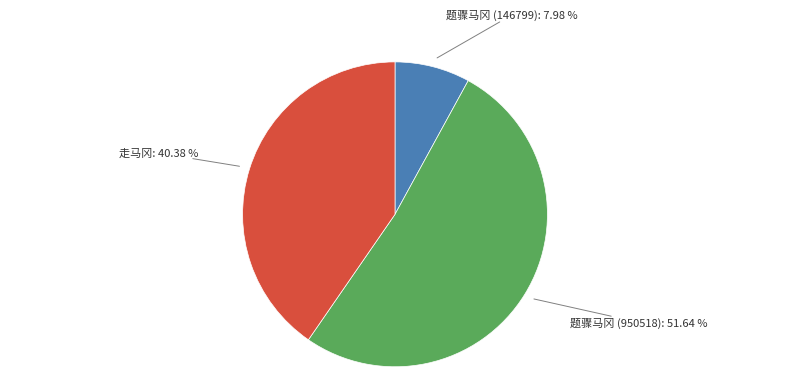

To the nearest percent, what is the average slice percentage?

33%